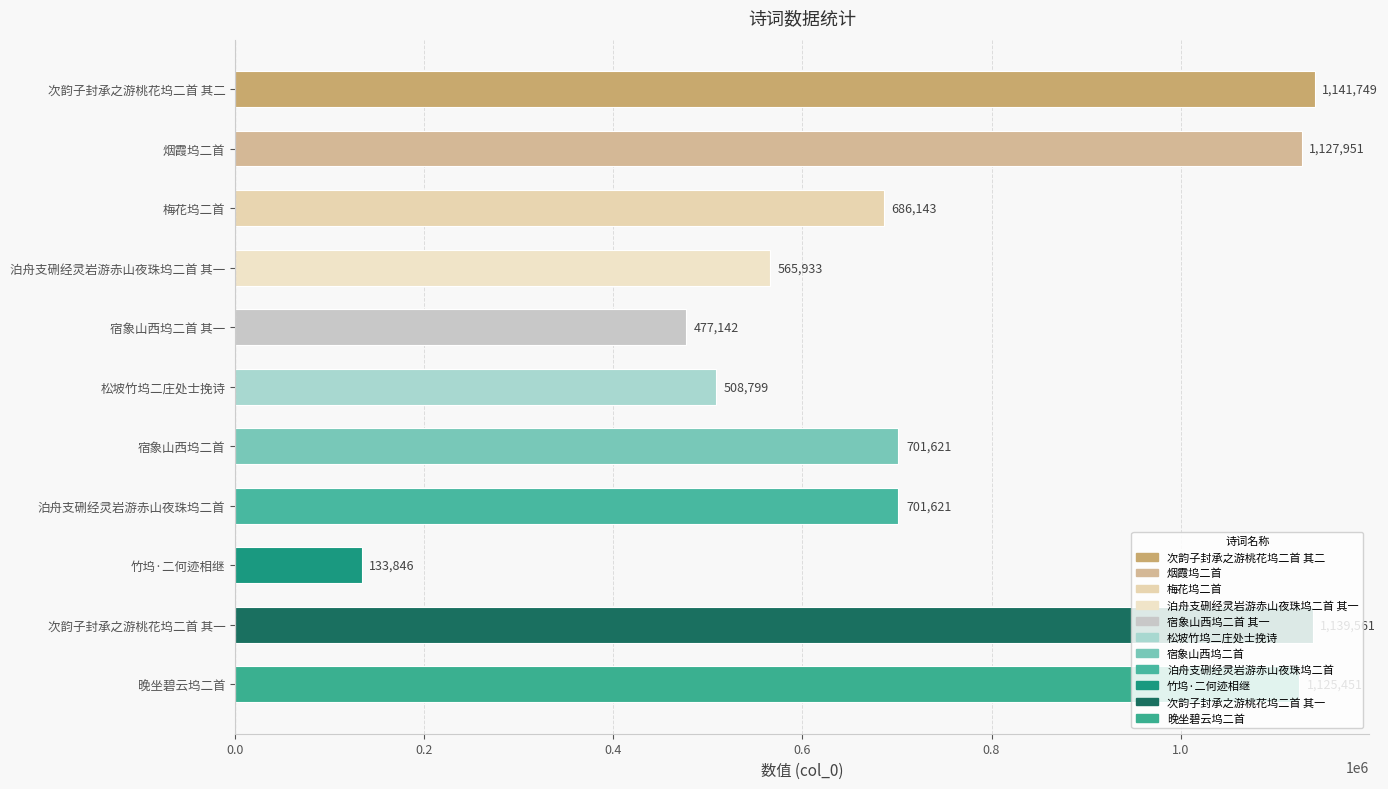

Read the value at 次韵子封承之游桃花坞二首 其二, to the nearest 50.

1141750